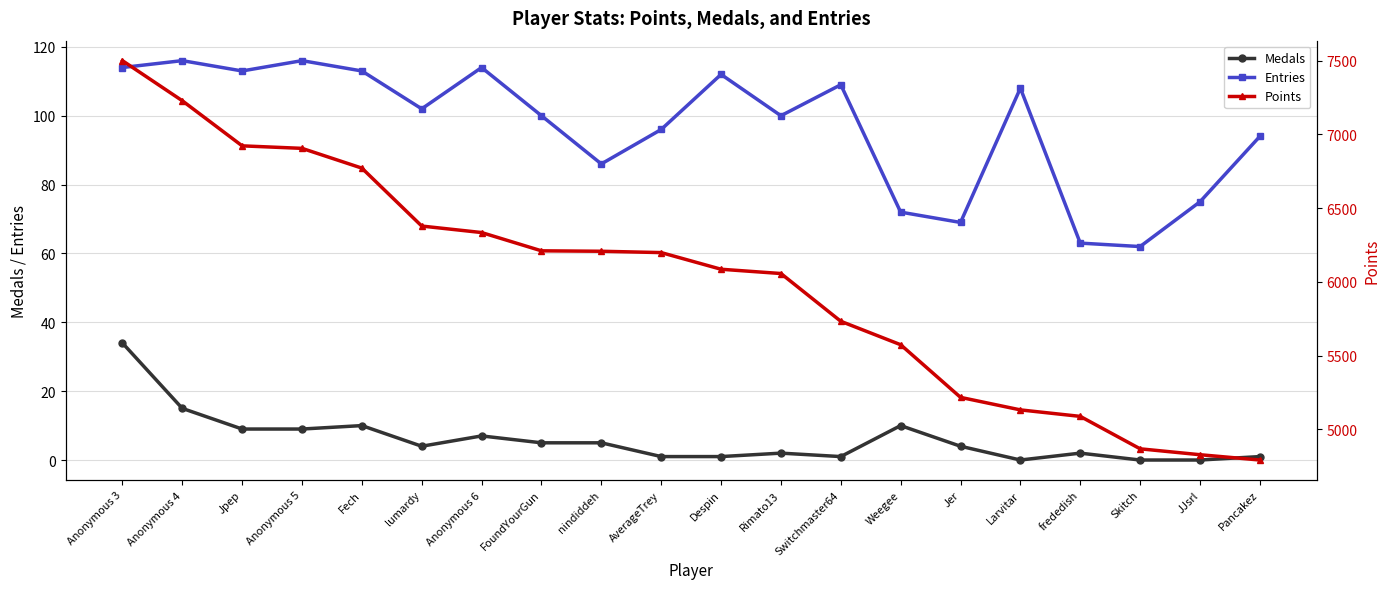

What position from the right is FoundYourGun?

13